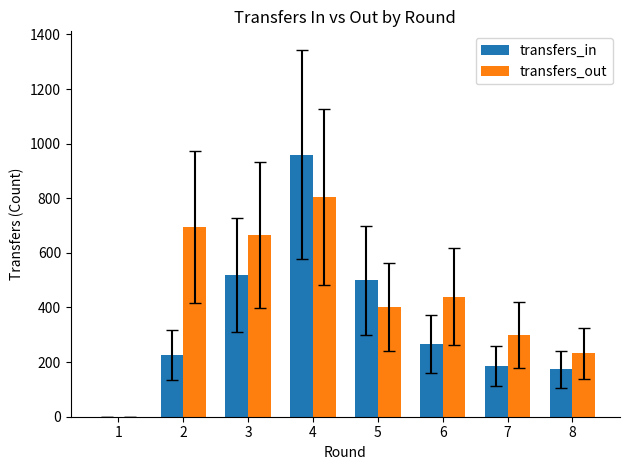

Does the chart contain stacked bars?

No